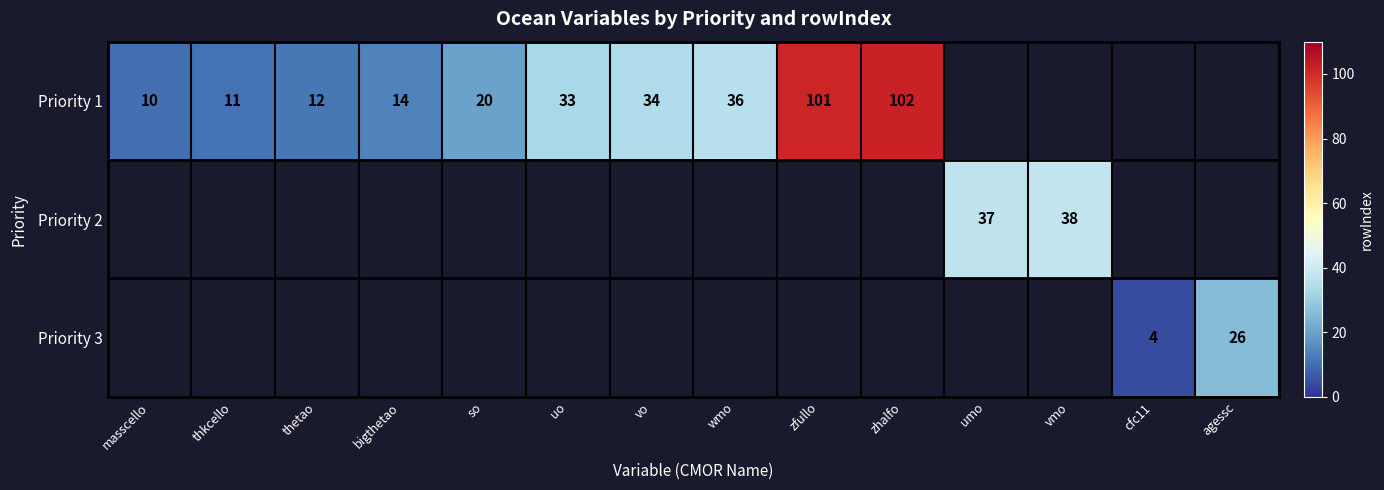

Is it true that Priority 1 equals 18 at bigthetao?

False